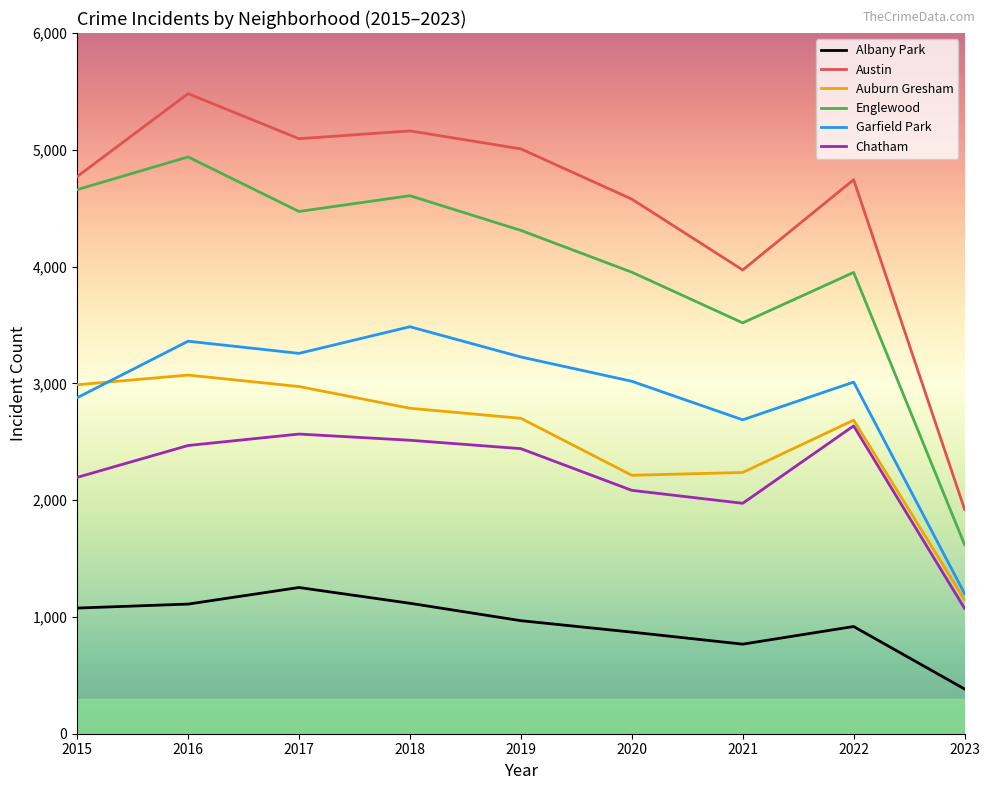

What is the highest value of the Chatham series?

2636